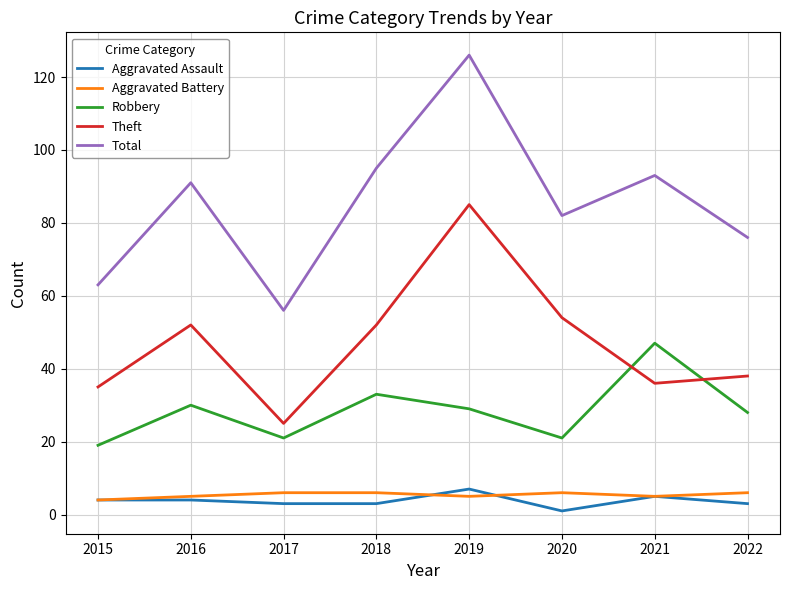

Which series has the largest total across all categories?

Total